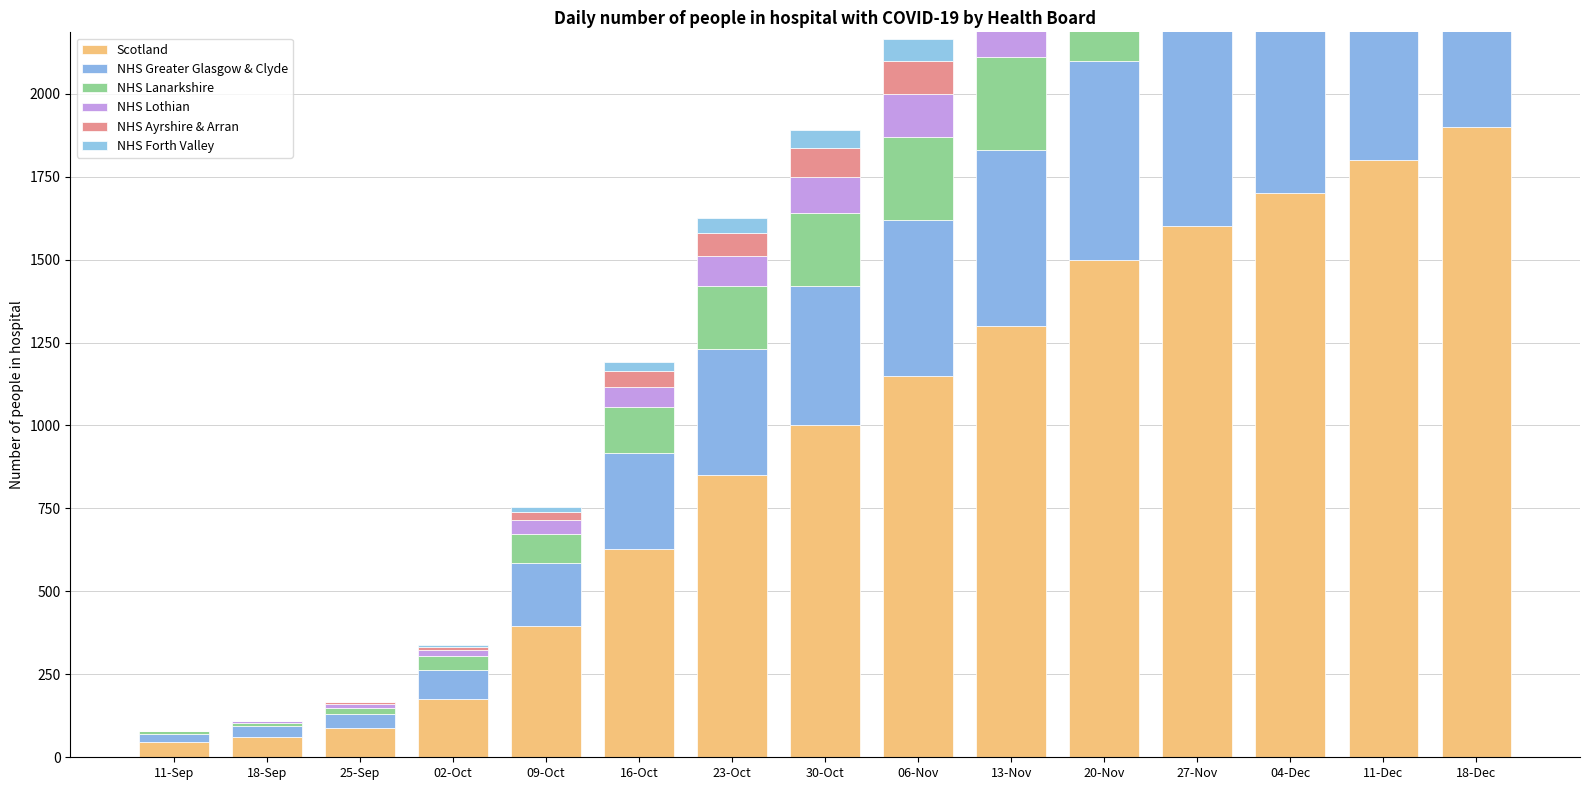

What are all the series names shown in the legend?

Scotland, NHS Greater Glasgow & Clyde, NHS Lanarkshire, NHS Lothian, NHS Ayrshire & Arran, NHS Forth Valley